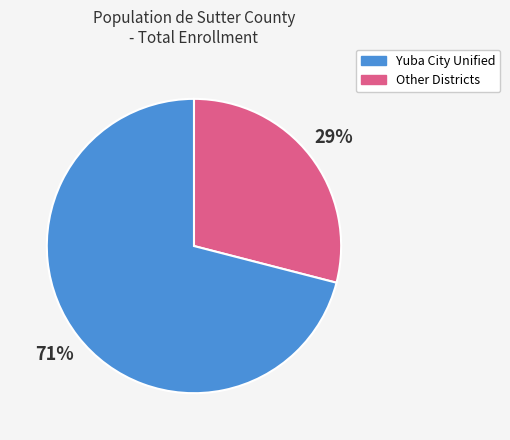

To the nearest percent, what is the average slice percentage?

50%